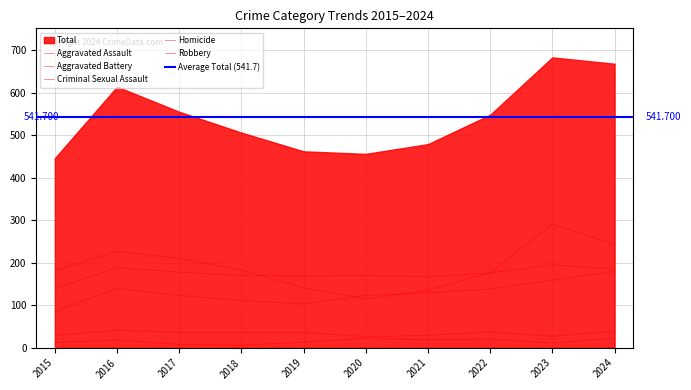

What is the sum of the Criminal Sexual Assault values at 2021 and 2016?

70